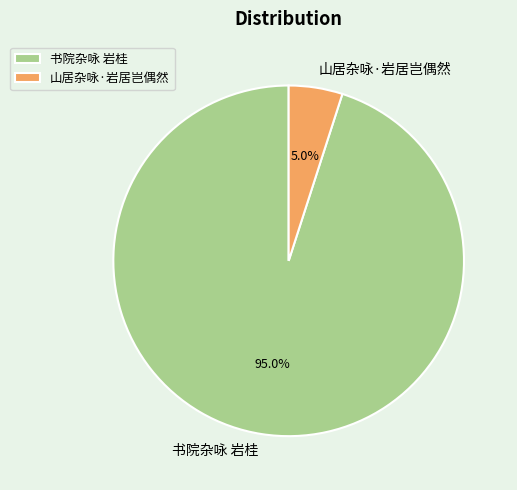

To the nearest percent, what portion does 书院杂咏 岩桂 represent?

95%